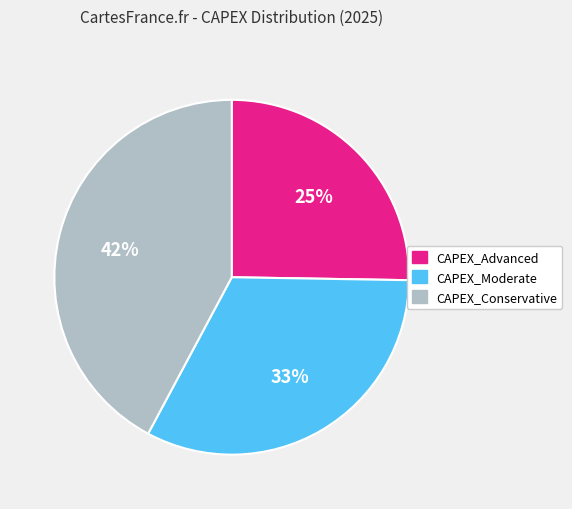

True or false: CAPEX_Moderate accounts for 33% of the total.

True